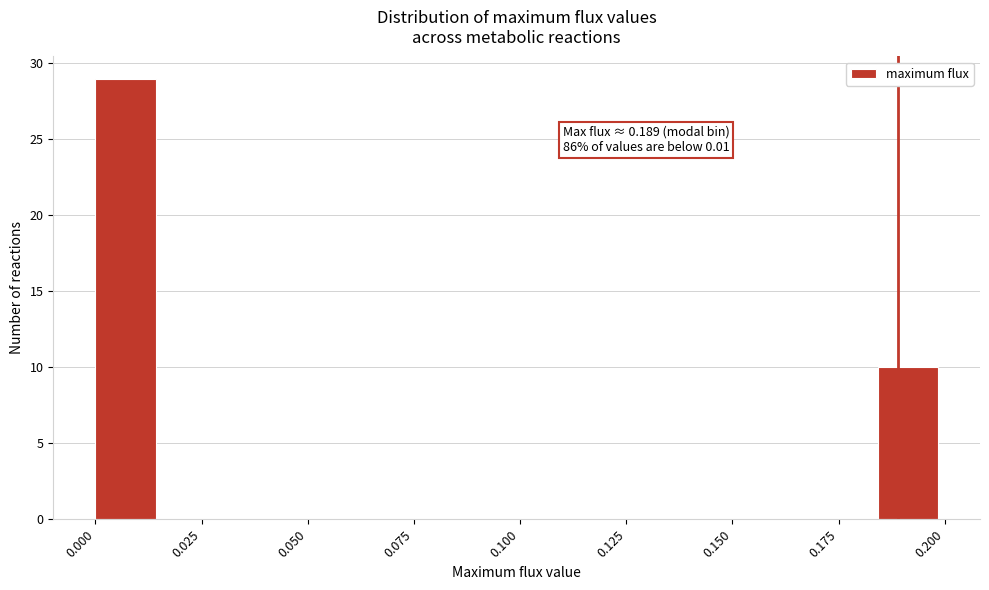

Read against the x-axis, roughly where is the centre of the tallest bar?

0.005